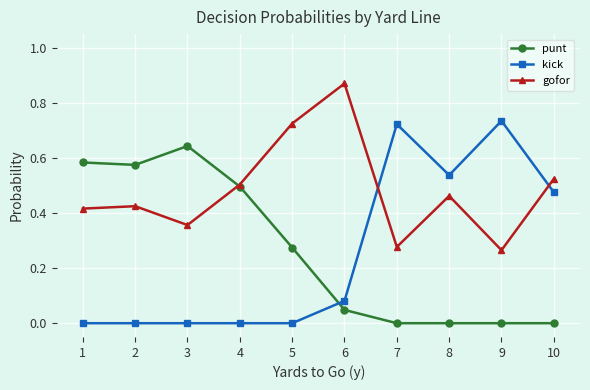

Between which two adjacent categories do kick and punt first intersect?

5 and 6